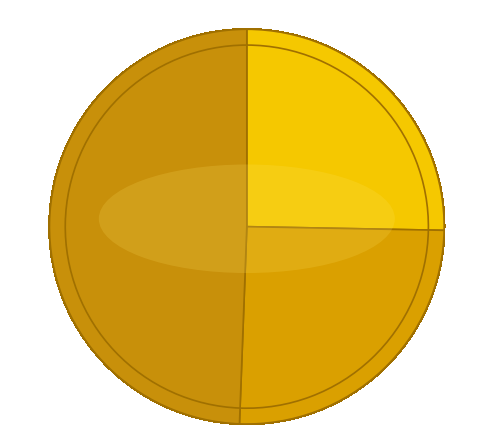

Does any single category account for the majority?

No